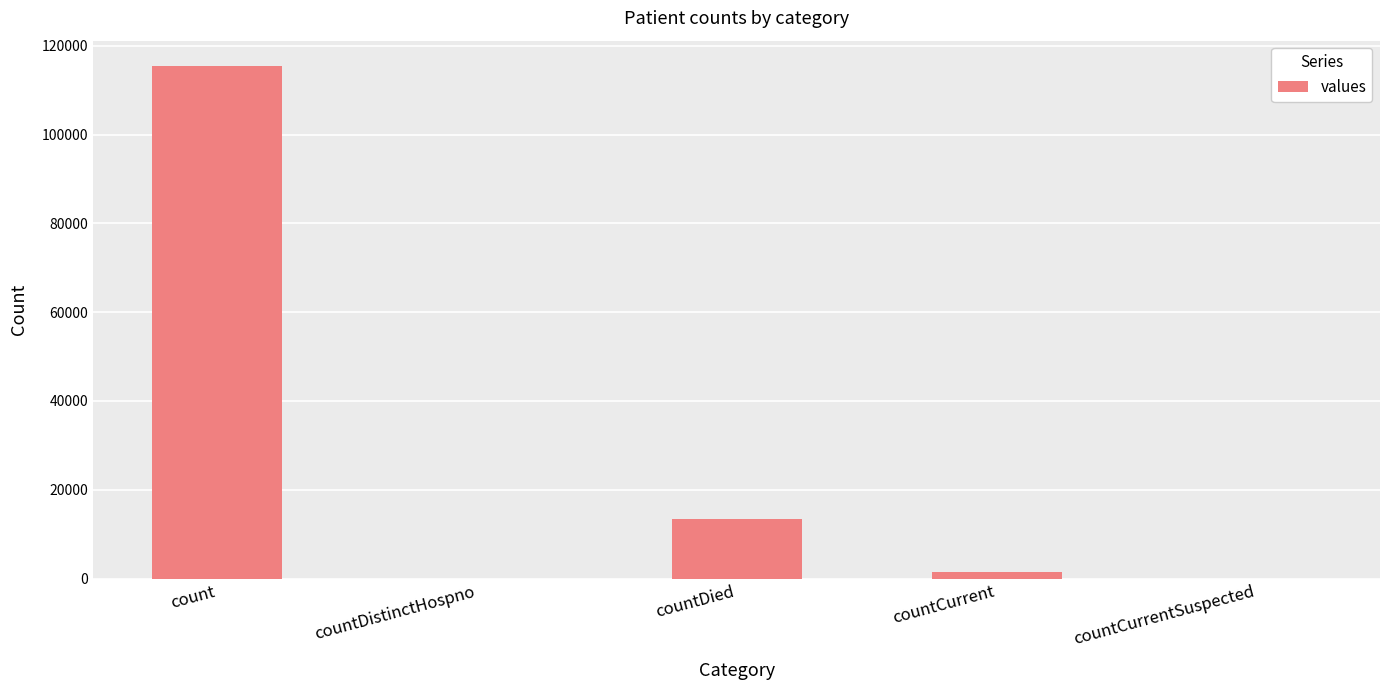

What is the sum of the values at countCurrent and countDistinctHospno?

1383